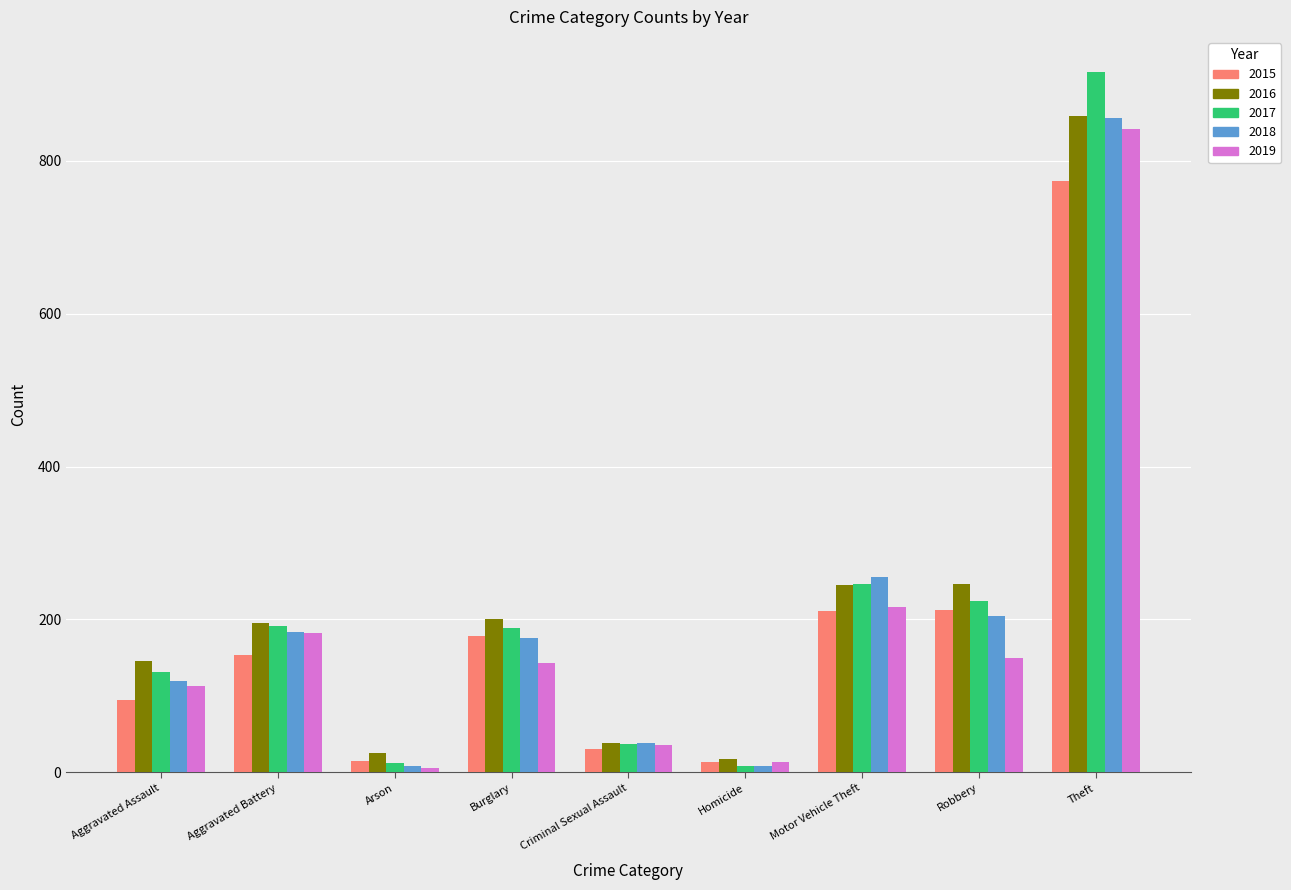

True or false: 2019 has a value of 36 at Criminal Sexual Assault.

True